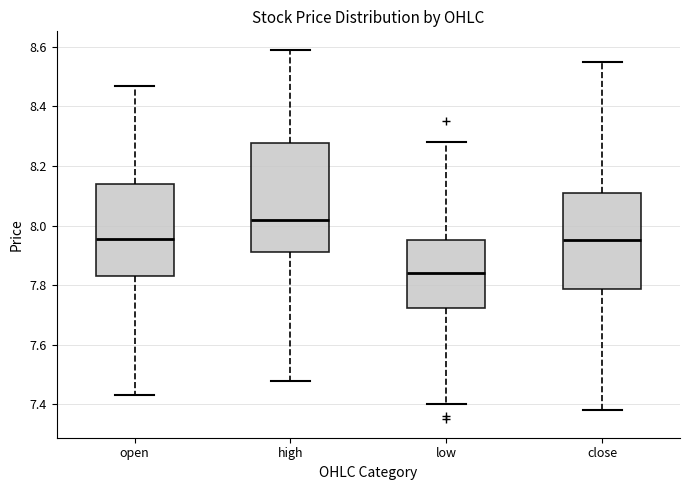

Where is the upper edge of the box for close on the y-axis? The values are not printed on the chart, so give them approximately, as read against the axis.

8.12